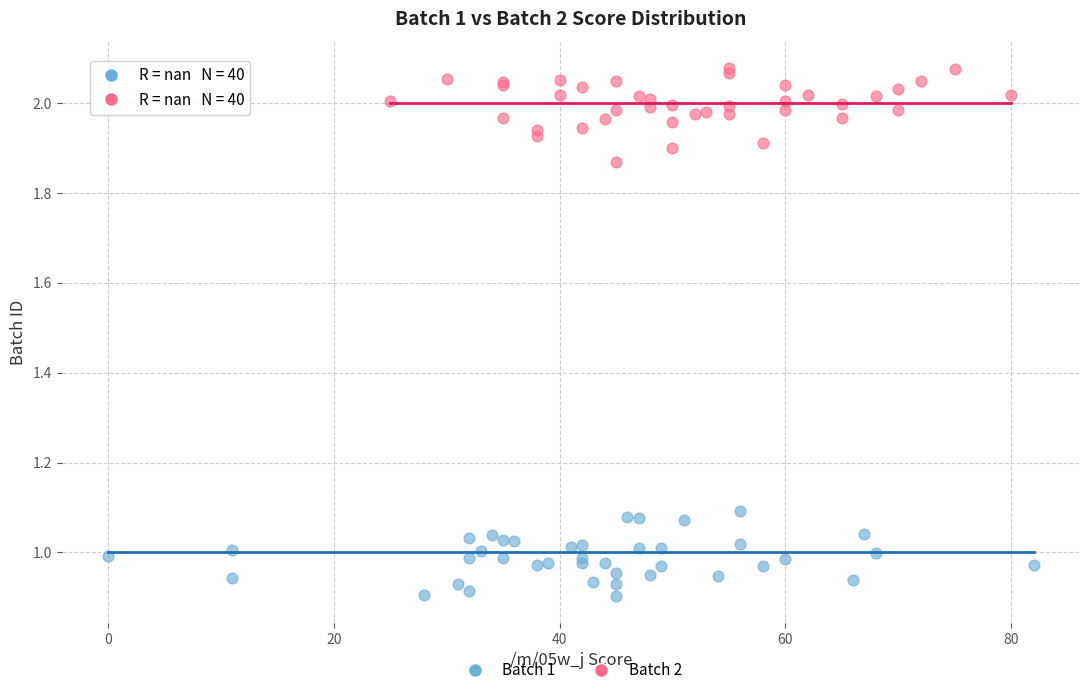

Which series reaches the maximum Y coordinate?

Batch 2